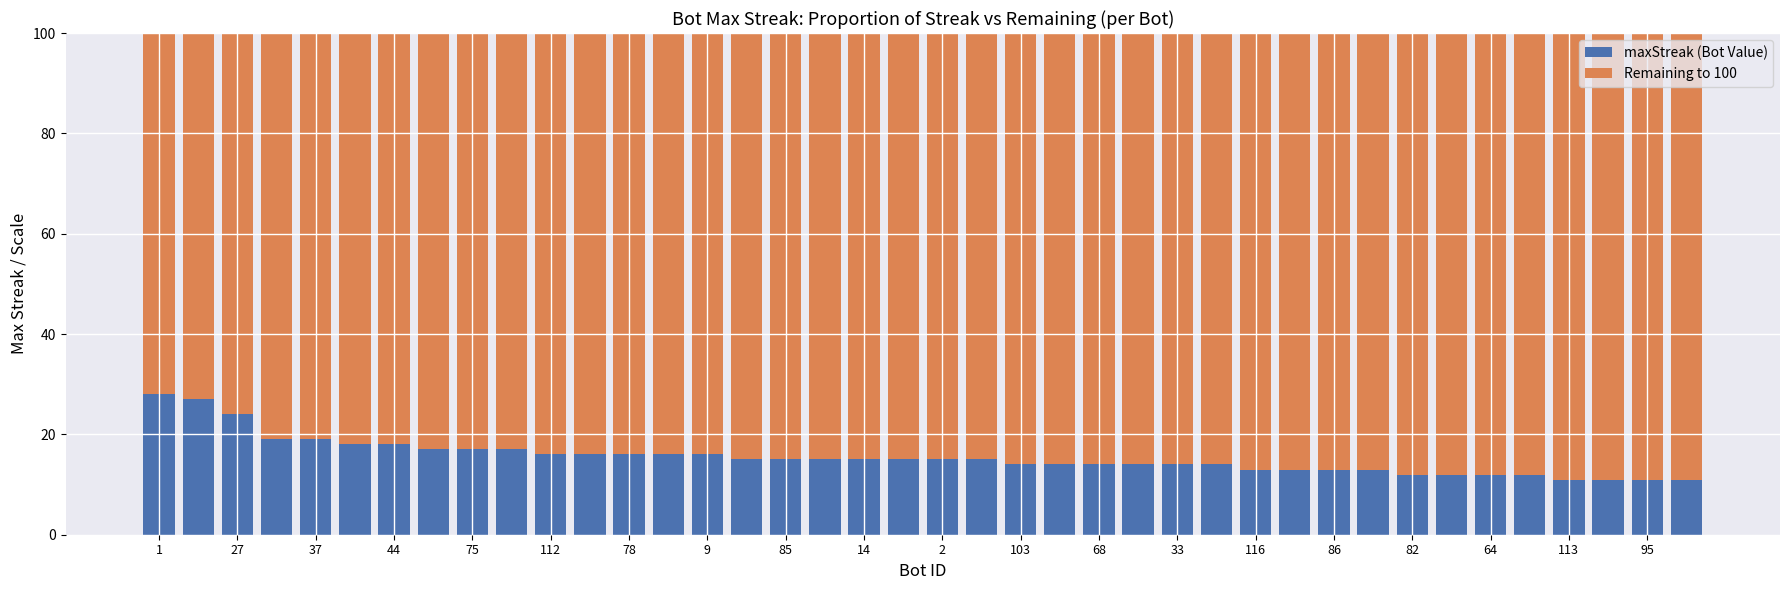

What is the sum of all maxStreak (Bot Value) values?

617